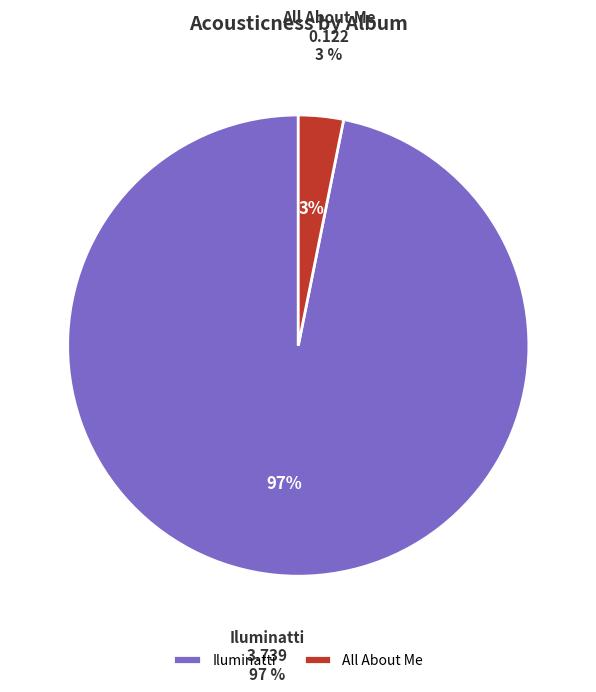

Is it true that Iluminatti is 10% of the pie?

False